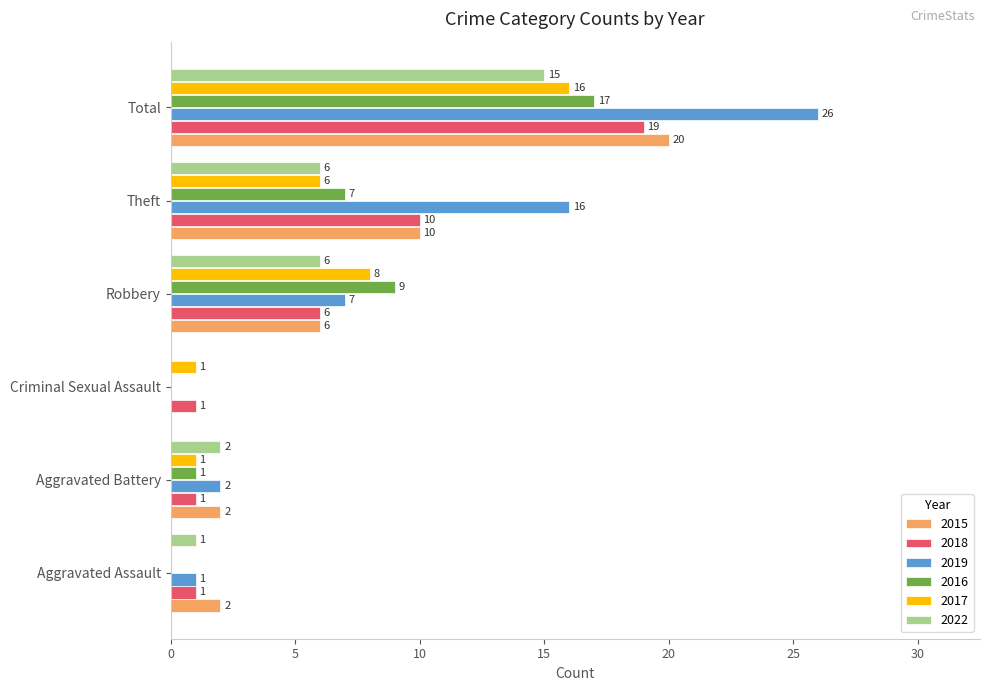

Count the number of categories in the chart.

6